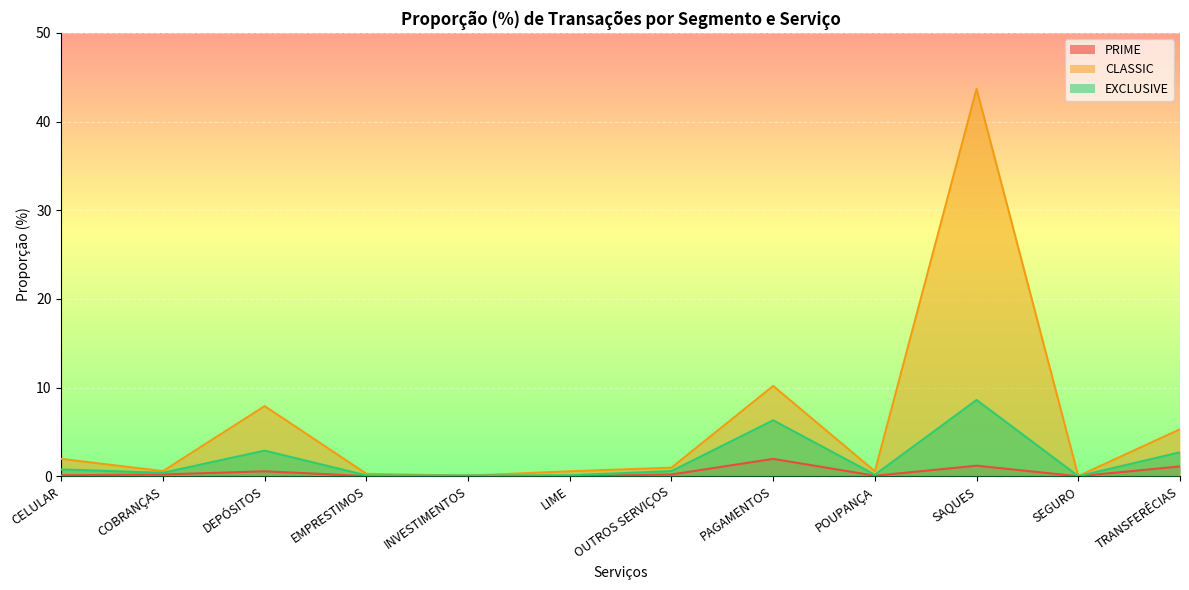

What is the maximum value shown in the chart?

43.7